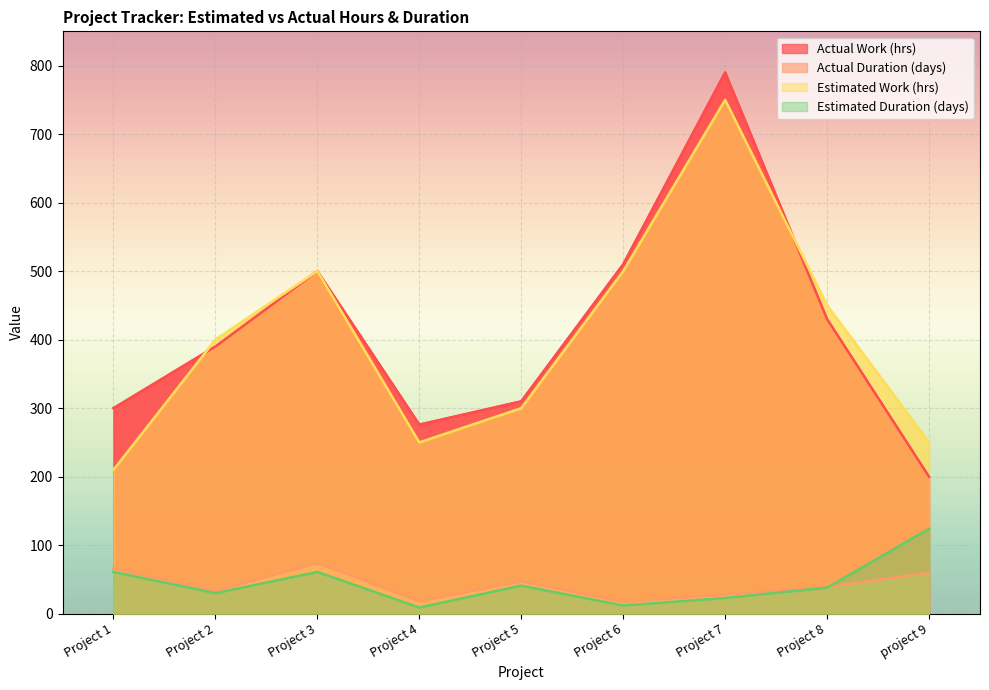

True or false: Actual Work (hrs) has more than 1 points higher than both neighbors.

True